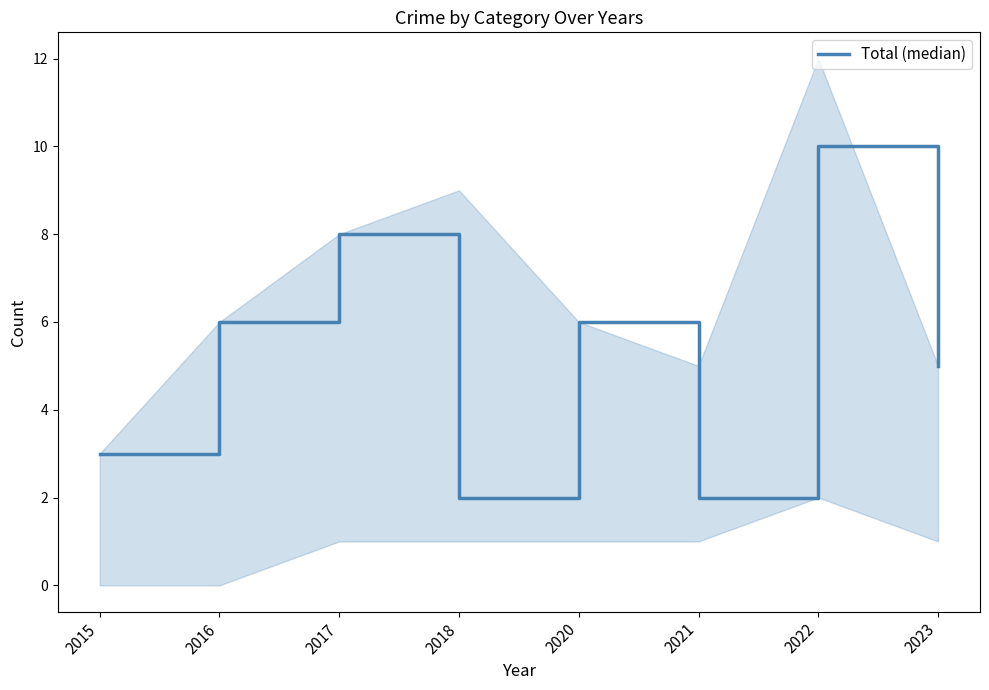

How many lines are shown in the chart?

1